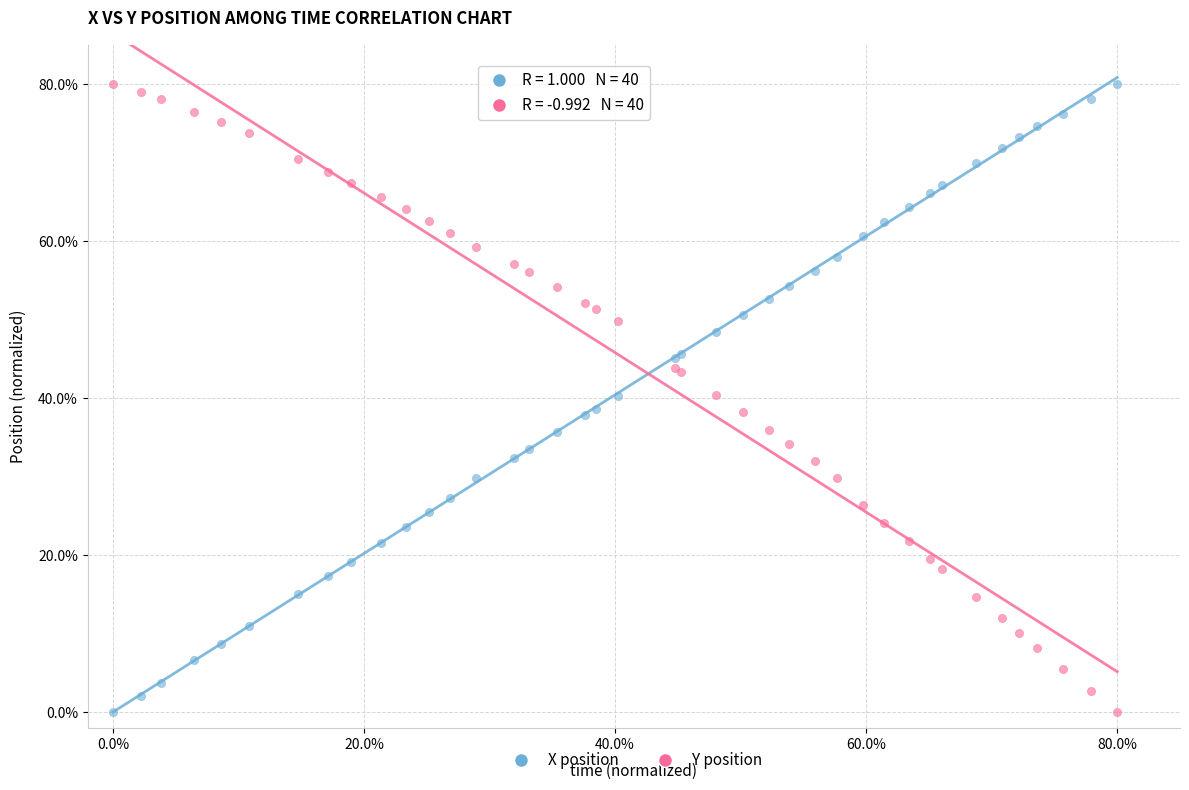

What is the X range (max minus min) for the scatter plot?

80.0